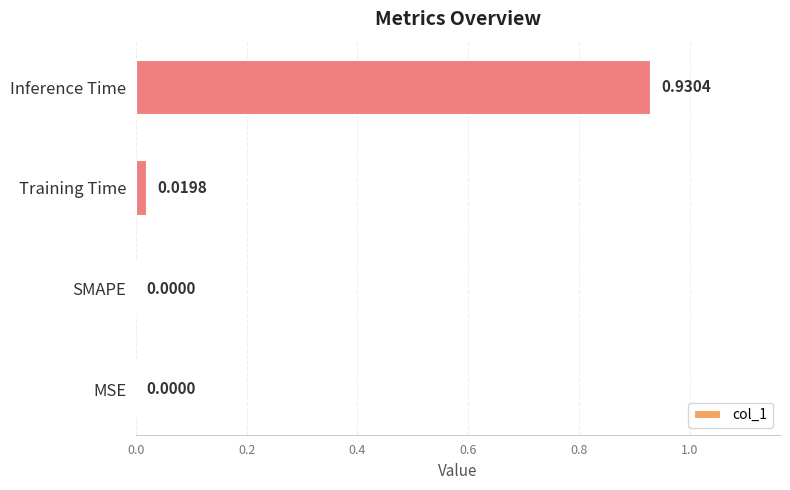

What is the change in value from MSE to Inference Time?

+0.9